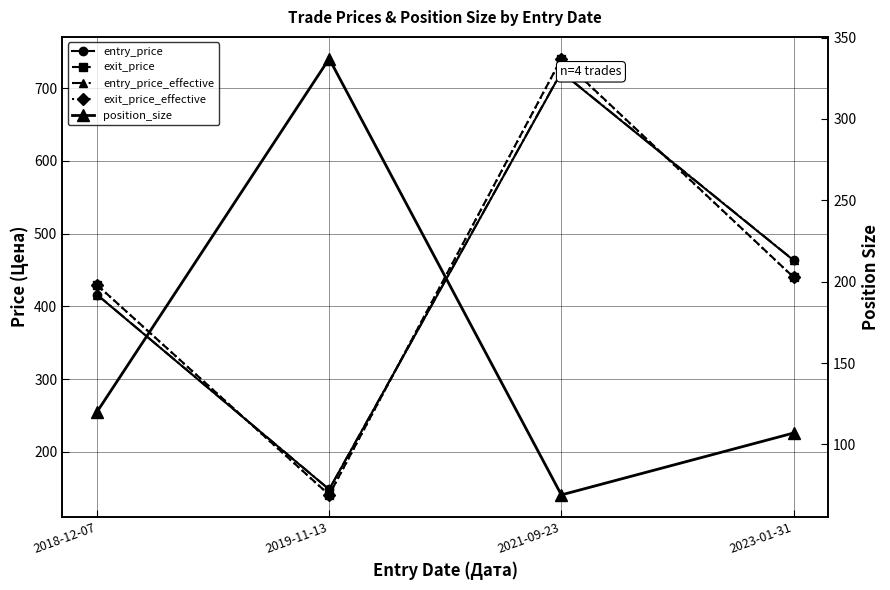

What is the highest value of the position_size series?

337.0